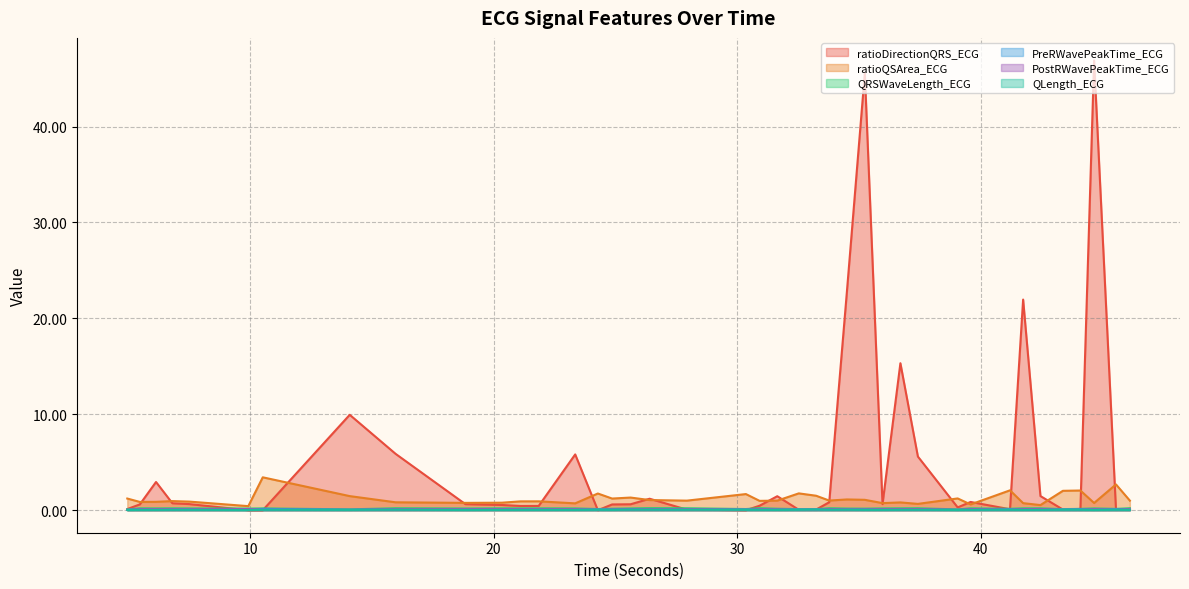

Reading left to right, list all the values displayed in this chart.

ratioDirectionQRS_ECG: 4.9609375=0.1	5.4765625=0.6	6.140625=2.9	6.8125=0.7	7.5078125=0.6	9.9296875=0.0	10.5234375=0.0	14.09375=9.9	15.9765625=5.9	18.84375=0.6	20.34375=0.5	21.109375=0.4	21.8515625=0.4	23.3515625=5.8	24.28125=0.0	24.8671875=0.6	25.625=0.6	26.40625=1.2	27.9375=0.1	30.359375=0.0	30.921875=0.5	31.6484375=1.5	32.53125=0.0	33.2421875=0.1	33.78125=0.8	34.5078125=22.8	35.2421875=45.6	35.96875=0.6	36.703125=15.3	37.421875=5.6	39.0546875=0.3	39.5859375=0.9	41.203125=0.1	41.7421875=22.0	42.453125=1.5	43.375=0.1	44.09375=0.1	44.65625=46.9	45.5546875=0.1	46.125=0.1
ratioQSArea_ECG: 4.9609375=1.2	5.4765625=0.9	6.140625=0.9	6.8125=1.0	7.5078125=0.9	9.9296875=0.4	10.5234375=3.4	14.09375=1.5	15.9765625=0.8	18.84375=0.8	20.34375=0.8	21.109375=0.9	21.8515625=0.9	23.3515625=0.7	24.28125=1.7	24.8671875=1.2	25.625=1.3	26.40625=1.1	27.9375=1.0	30.359375=1.7	30.921875=1.0	31.6484375=1.0	32.53125=1.8	33.2421875=1.5	33.78125=1.0	34.5078125=1.1	35.2421875=1.1	35.96875=0.7	36.703125=0.8	37.421875=0.7	39.0546875=1.2	39.5859375=0.6	41.203125=2.1	41.7421875=0.7	42.453125=0.5	43.375=2.0	44.09375=2.1	44.65625=0.8	45.5546875=2.7	46.125=1.0
QRSWaveLength_ECG: 4.9609375=0.1	5.4765625=0.2	6.140625=0.2	6.8125=0.2	7.5078125=0.2	9.9296875=0.2	10.5234375=0.2	14.09375=0.1	15.9765625=0.2	18.84375=0.2	20.34375=0.2	21.109375=0.2	21.8515625=0.2	23.3515625=0.2	24.28125=0.1	24.8671875=0.2	25.625=0.2	26.40625=0.2	27.9375=0.2	30.359375=0.1	30.921875=0.2	31.6484375=0.2	32.53125=0.1	33.2421875=0.1	33.78125=0.2	34.5078125=0.2	35.2421875=0.2	35.96875=0.2	36.703125=0.2	37.421875=0.2	39.0546875=0.1	39.5859375=0.2	41.203125=0.1	41.7421875=0.2	42.453125=0.2	43.375=0.1	44.09375=0.1	44.65625=0.2	45.5546875=0.1	46.125=0.2
PreRWavePeakTime_ECG: 4.9609375=0.0	5.4765625=0.1	6.140625=0.1	6.8125=0.1	7.5078125=0.1	9.9296875=0.1	10.5234375=0.1	14.09375=0.1	15.9765625=0.1	18.84375=0.1	20.34375=0.1	21.109375=0.1	21.8515625=0.1	23.3515625=0.1	24.28125=0.1	24.8671875=0.1	25.625=0.1	26.40625=0.1	27.9375=0.1	30.359375=0.1	30.921875=0.1	31.6484375=0.1	32.53125=0.1	33.2421875=0.1	33.78125=0.1	34.5078125=0.1	35.2421875=0.1	35.96875=0.1	36.703125=0.1	37.421875=0.1	39.0546875=0.0	39.5859375=0.1	41.203125=0.1	41.7421875=0.1	42.453125=0.1	43.375=0.1	44.09375=0.1	44.65625=0.1	45.5546875=0.1	46.125=0.1
PostRWavePeakTime_ECG: 4.9609375=0.0	5.4765625=0.1	6.140625=0.1	6.8125=0.1	7.5078125=0.1	9.9296875=0.1	10.5234375=0.0	14.09375=0.0	15.9765625=0.1	18.84375=0.1	20.34375=0.1	21.109375=0.1	21.8515625=0.1	23.3515625=0.1	24.28125=0.0	24.8671875=0.1	25.625=0.1	26.40625=0.1	27.9375=0.1	30.359375=0.0	30.921875=0.1	31.6484375=0.1	32.53125=0.0	33.2421875=0.0	33.78125=0.1	34.5078125=0.1	35.2421875=0.1	35.96875=0.1	36.703125=0.1	37.421875=0.1	39.0546875=0.0	39.5859375=0.1	41.203125=0.0	41.7421875=0.1	42.453125=0.1	43.375=0.0	44.09375=0.0	44.65625=0.1	45.5546875=0.0	46.125=0.1
QLength_ECG: 4.9609375=0.0	5.4765625=0.0	6.140625=0.0	6.8125=0.0	7.5078125=0.0	9.9296875=0.0	10.5234375=0.0	14.09375=0.0	15.9765625=0.1	18.84375=0.0	20.34375=0.0	21.109375=0.0	21.8515625=0.0	23.3515625=0.0	24.28125=0.0	24.8671875=0.0	25.625=0.1	26.40625=0.1	27.9375=0.0	30.359375=0.0	30.921875=0.0	31.6484375=0.0	32.53125=0.0	33.2421875=0.1	33.78125=0.0	34.5078125=0.0	35.2421875=0.0	35.96875=0.0	36.703125=0.0	37.421875=0.0	39.0546875=0.0	39.5859375=0.0	41.203125=0.0	41.7421875=0.0	42.453125=0.0	43.375=0.0	44.09375=0.0	44.65625=0.0	45.5546875=0.0	46.125=0.0